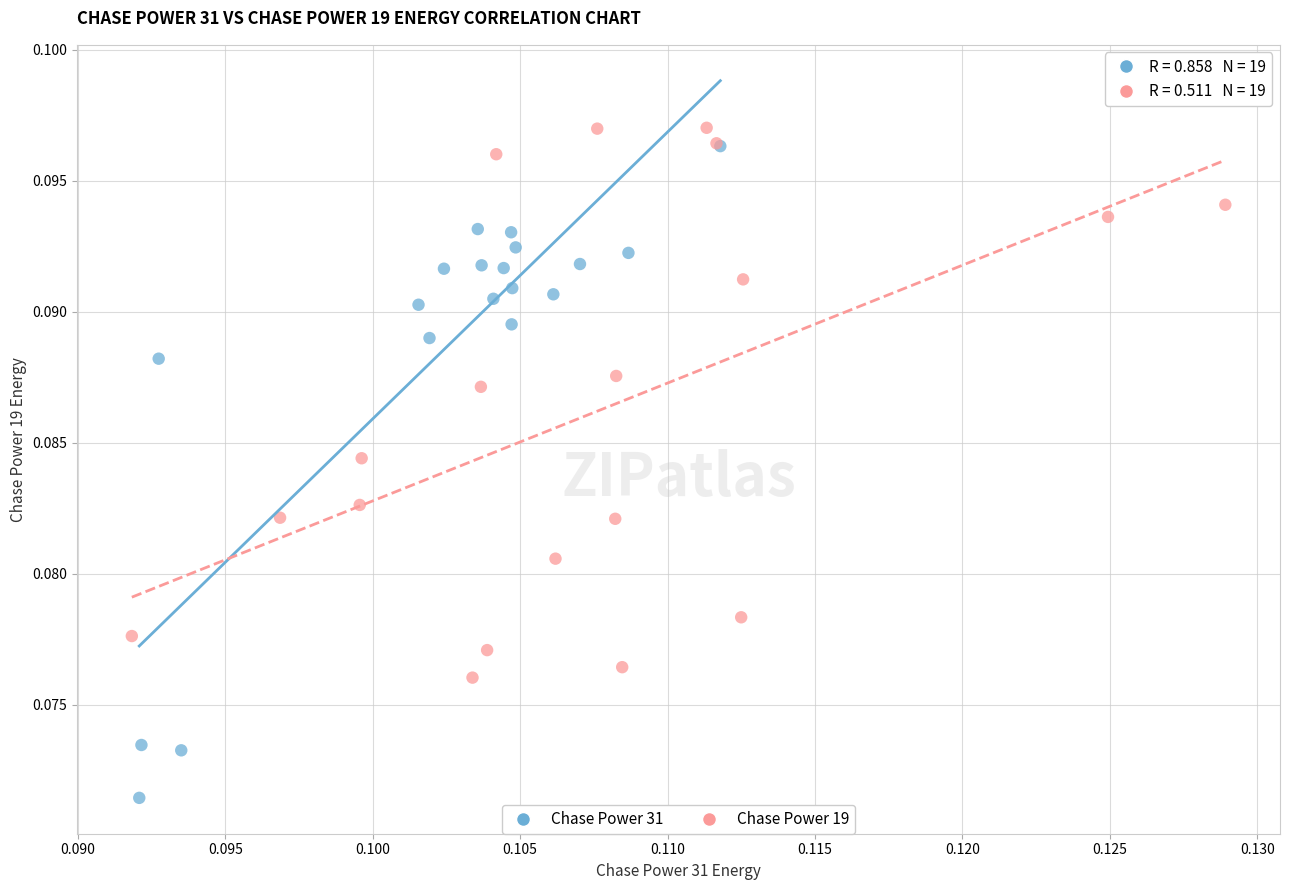

Which series reaches the minimum Y coordinate?

Chase Power 31